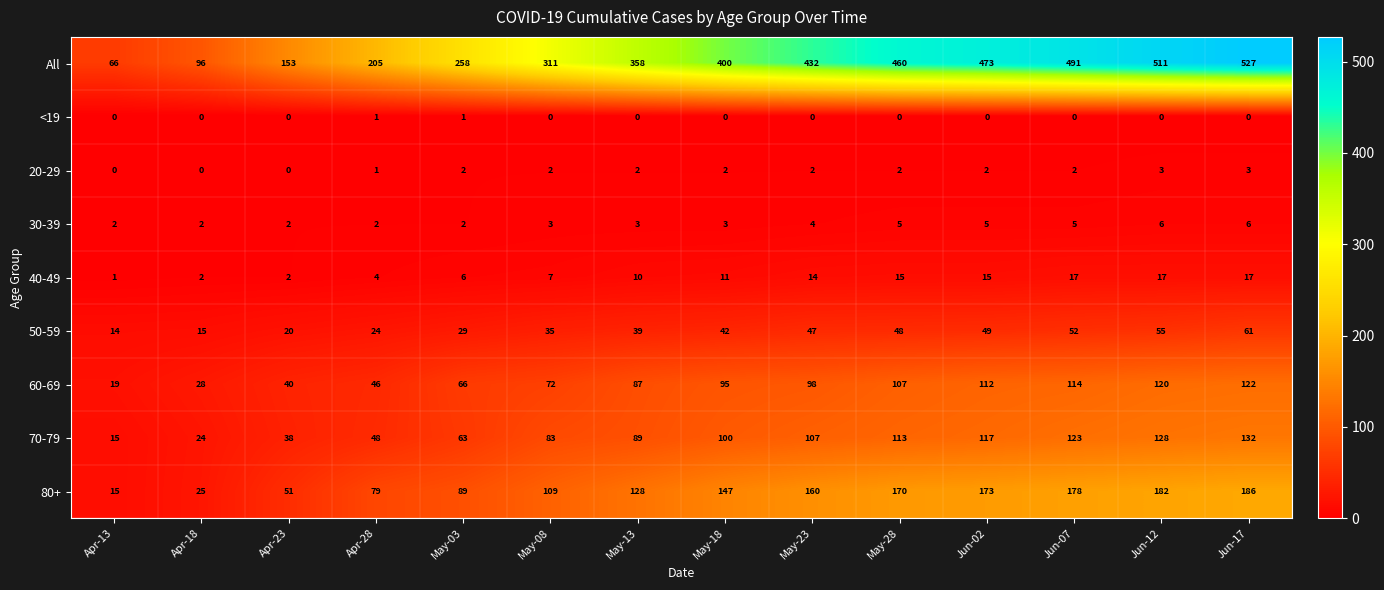

What is the difference between the maximum and minimum values in the 30-39 series?

4